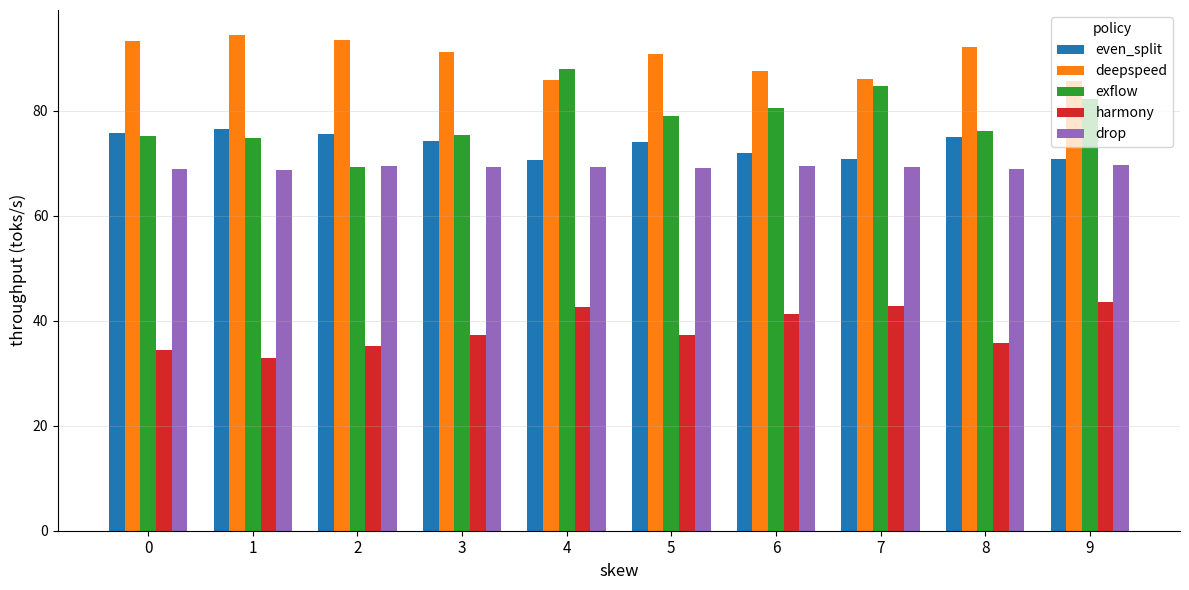

Are the bars horizontal?

No